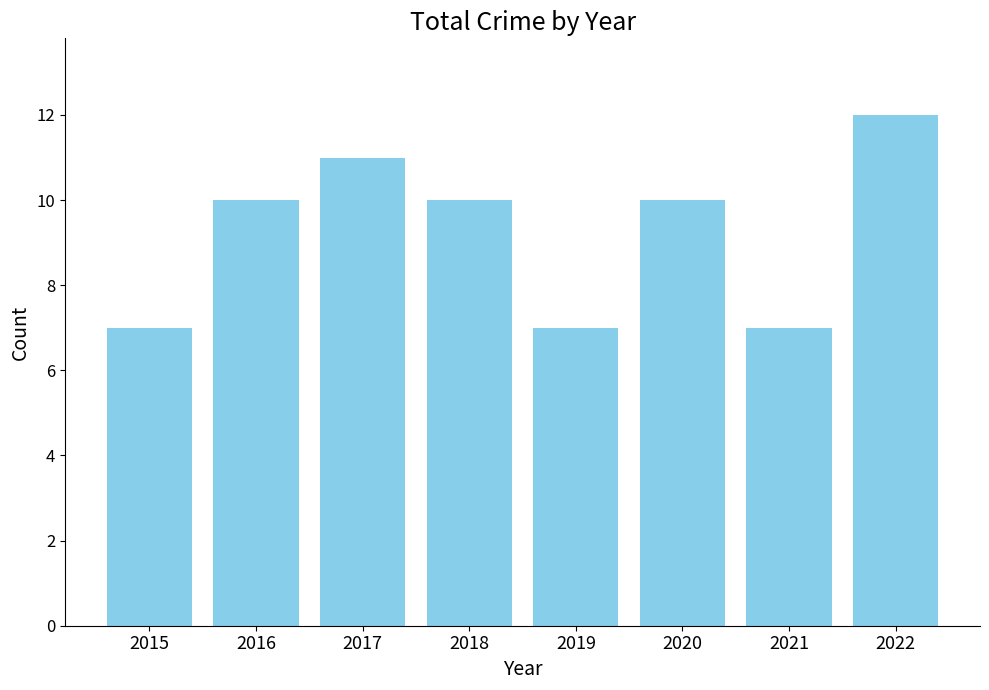

What is the minimum value shown in the chart?

7